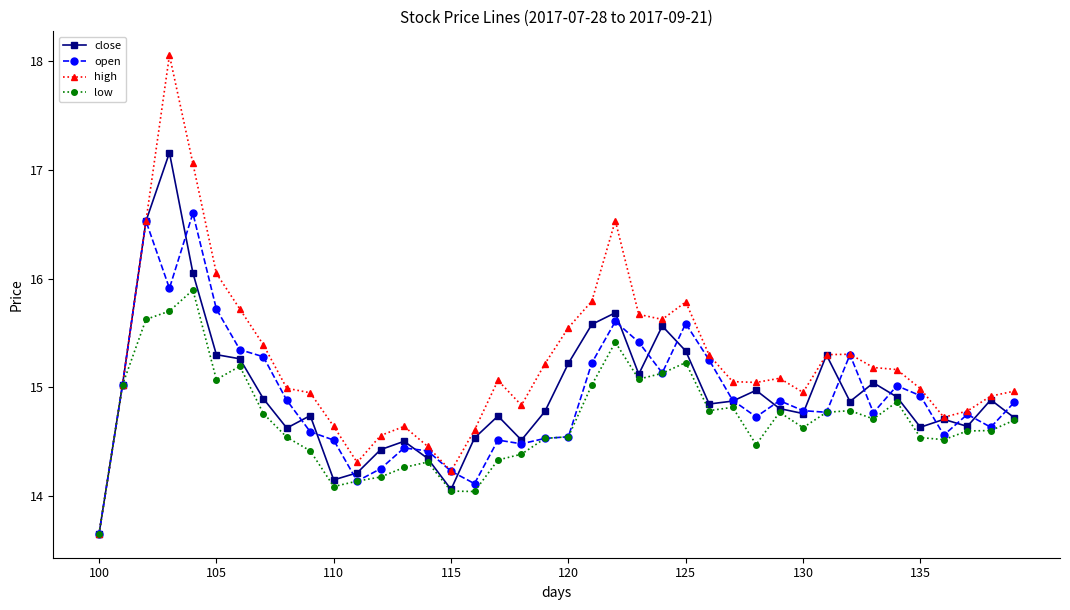

Rank the series by their maximum value, from highest to lowest.

high, close, open, low